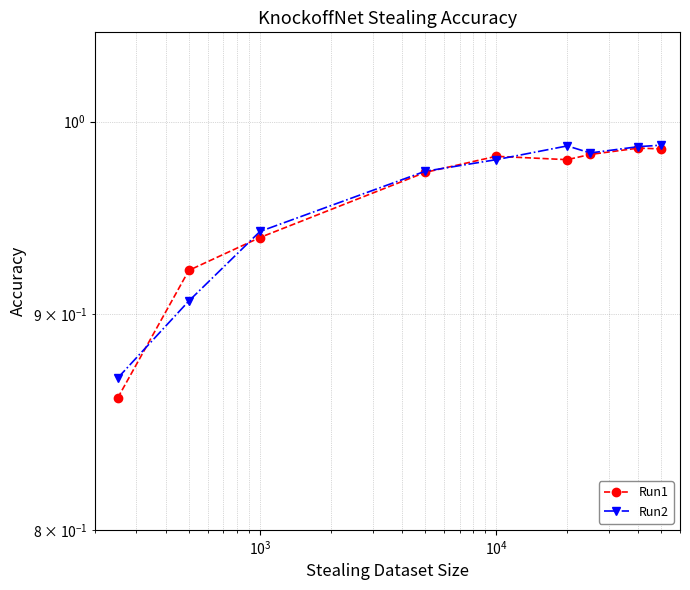

Which series has the widest spread of values?

Run1